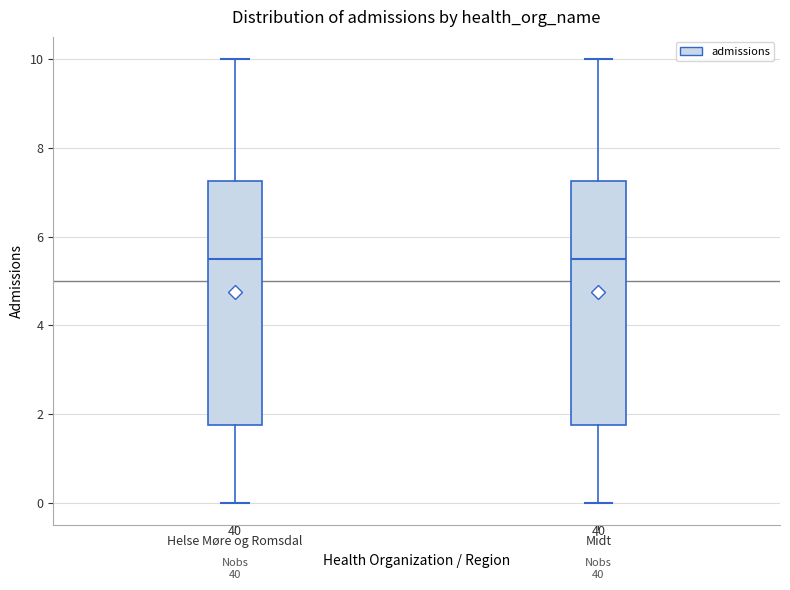

Where is the lower edge of the box for Midt on the y-axis? The values are not printed on the chart, so give them approximately, as read against the axis.

1.8